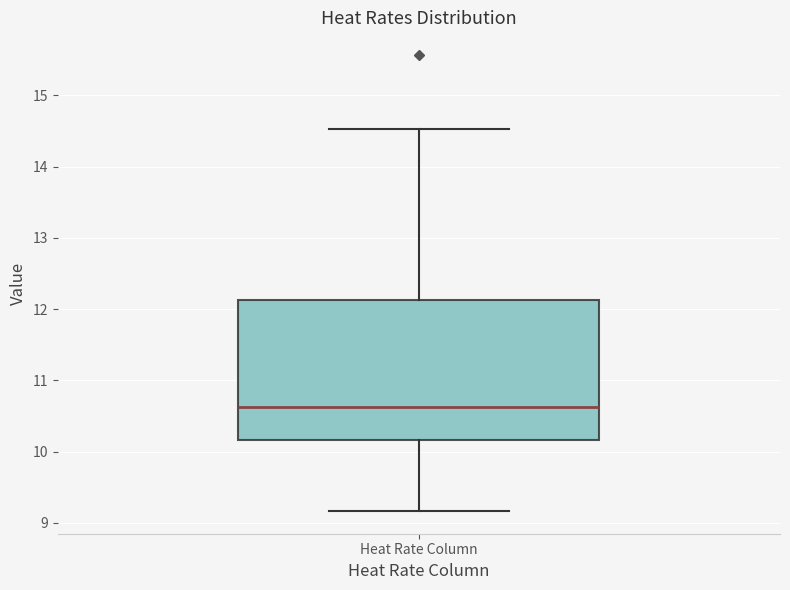

Where does the median line of the box for Heat Rate Column sit on the y-axis? The values are not printed on the chart, so give them approximately, as read against the axis.

10.6